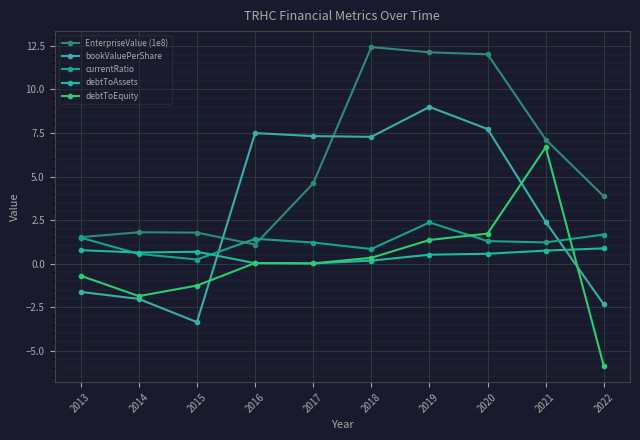

Where is the first local minimum for currentRatio?

2015